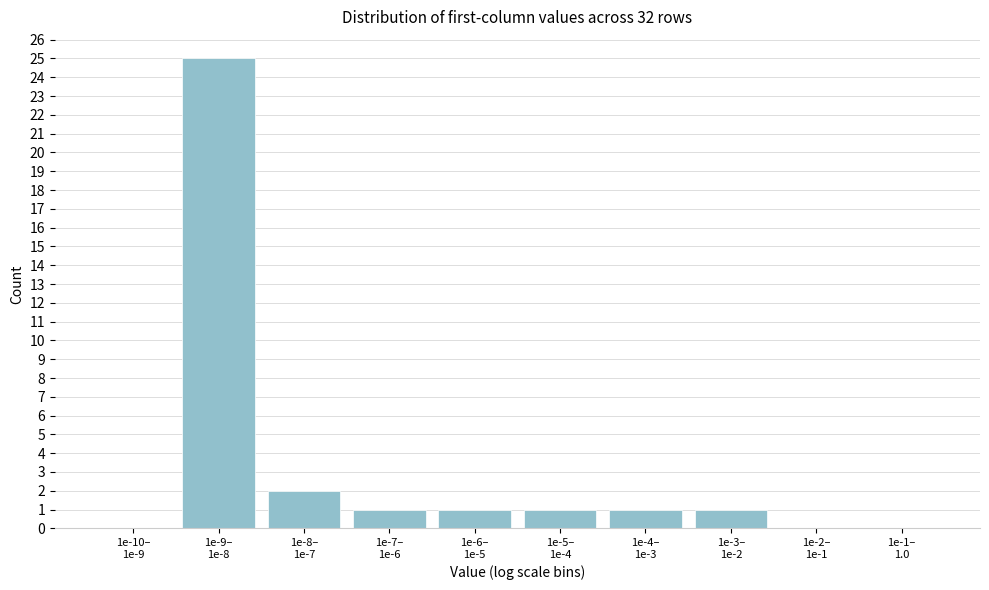

What is the sum of all values?

32